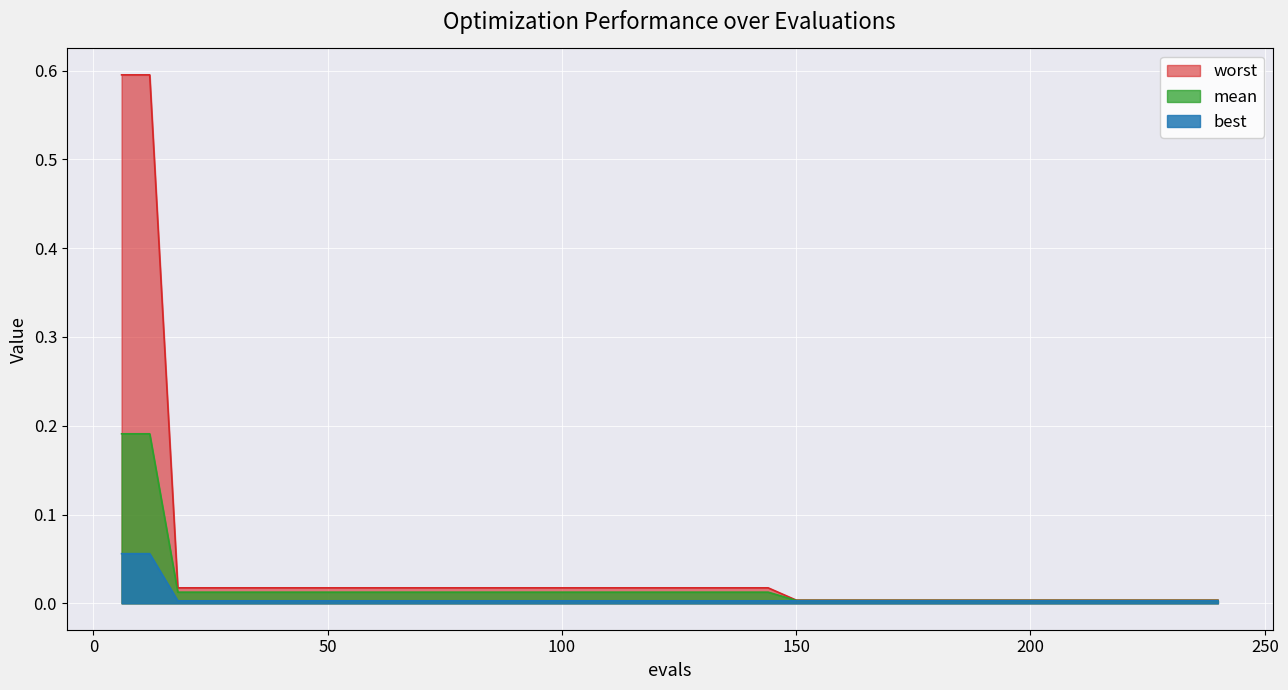

List the series in order of their peak value, highest first.

worst, mean, best